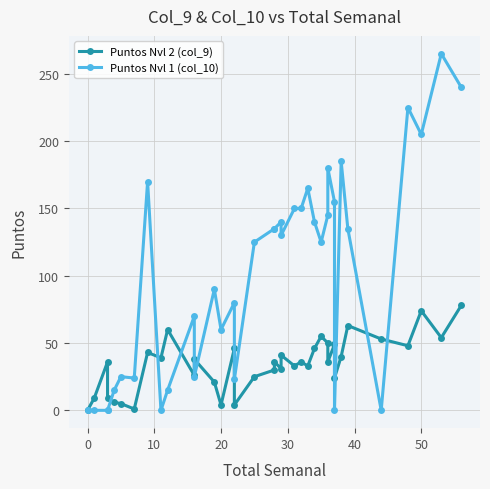

What is the difference between the second highest and minimum values in the Puntos Nvl 1 (col_10) series?

240